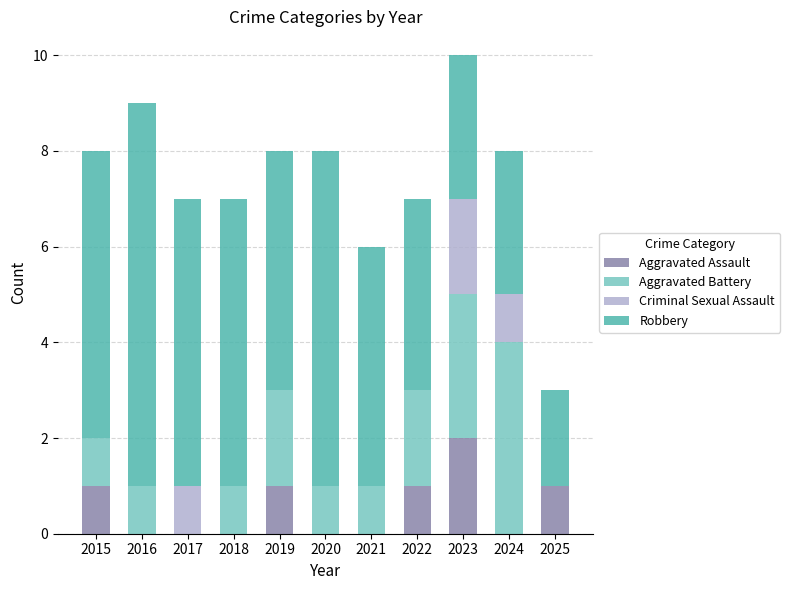

The value of Aggravated Assault at 2015 is 2. True or false?

False